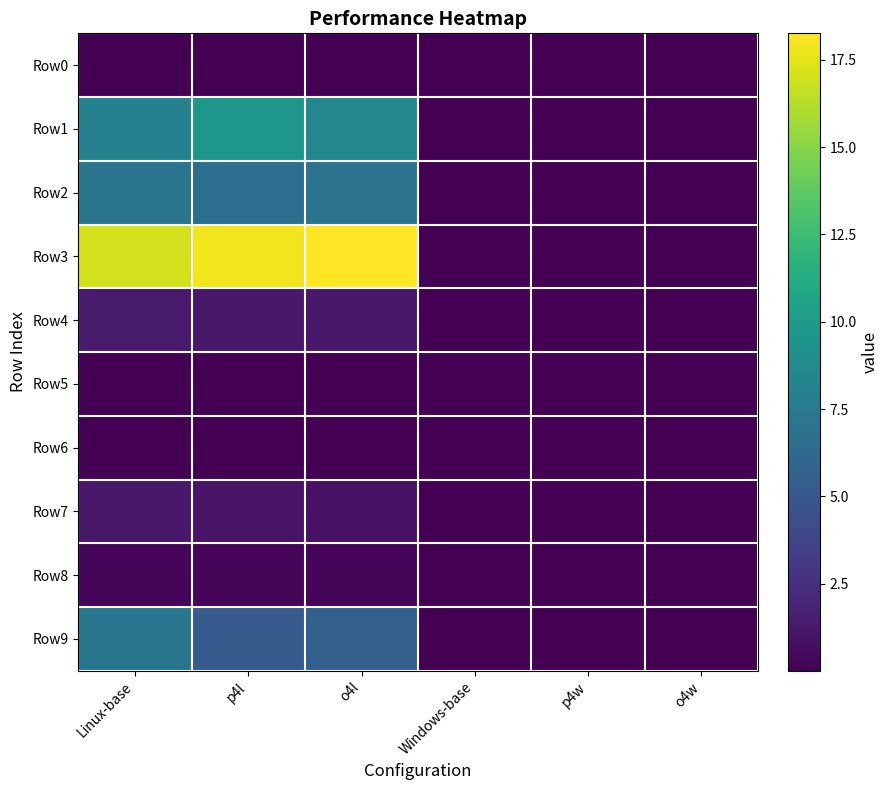

Which series has the largest total across all categories?

Row3